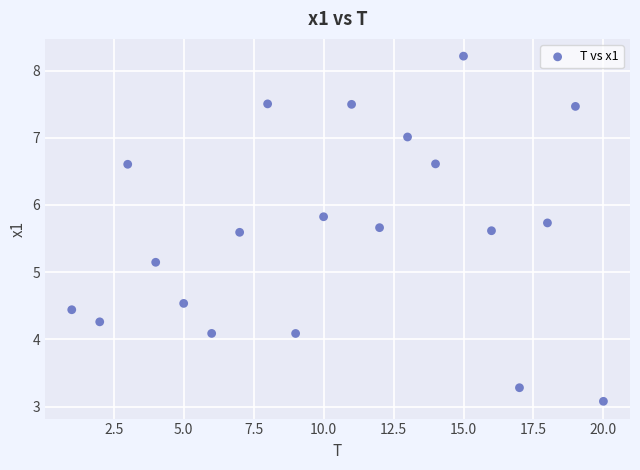

What is the range of X values (max minus min)?

19.0